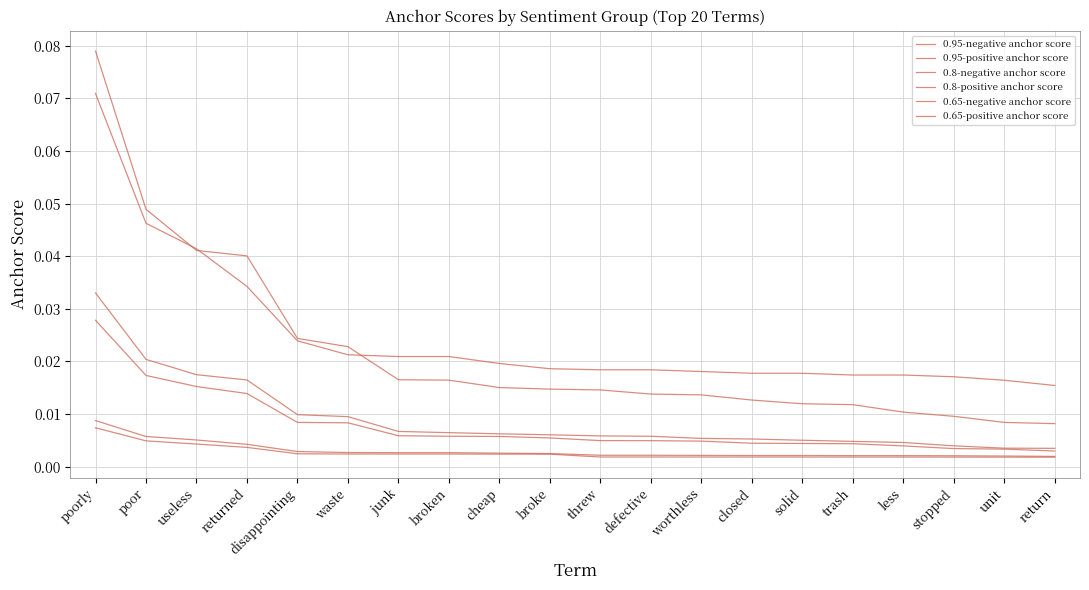

How many distinct data groups are displayed?

6